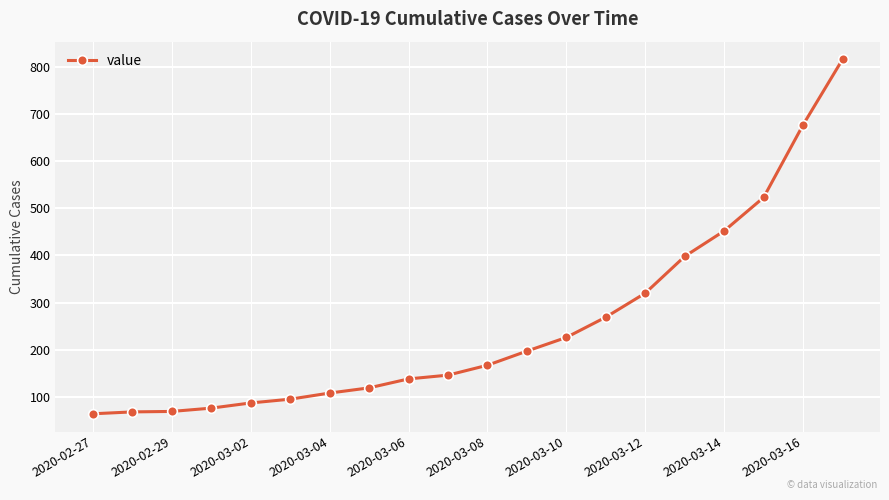

What is the sum of all values?

5015